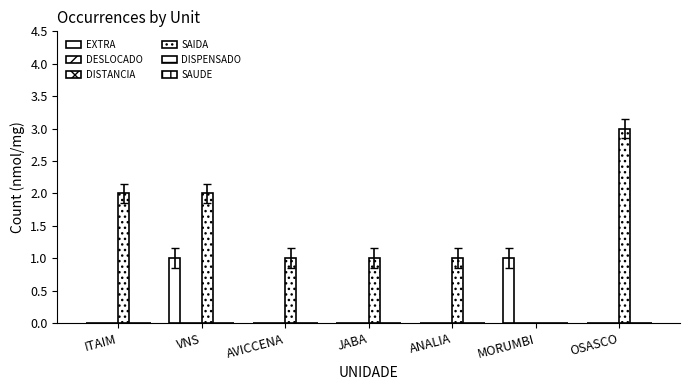

At which category is the sum across all series the highest?

VNS